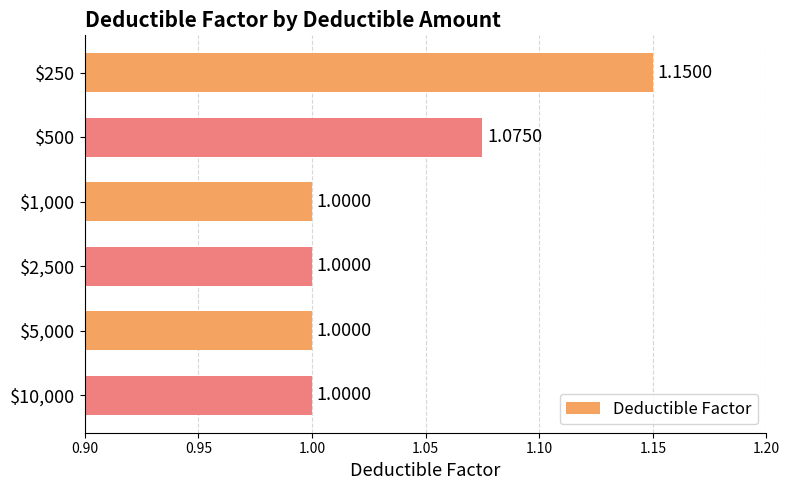

What is the average value?

1.0